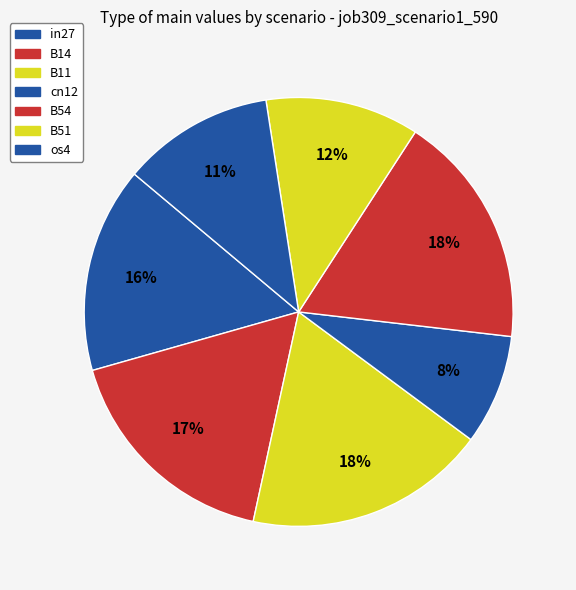

Which slice is the largest?

B11